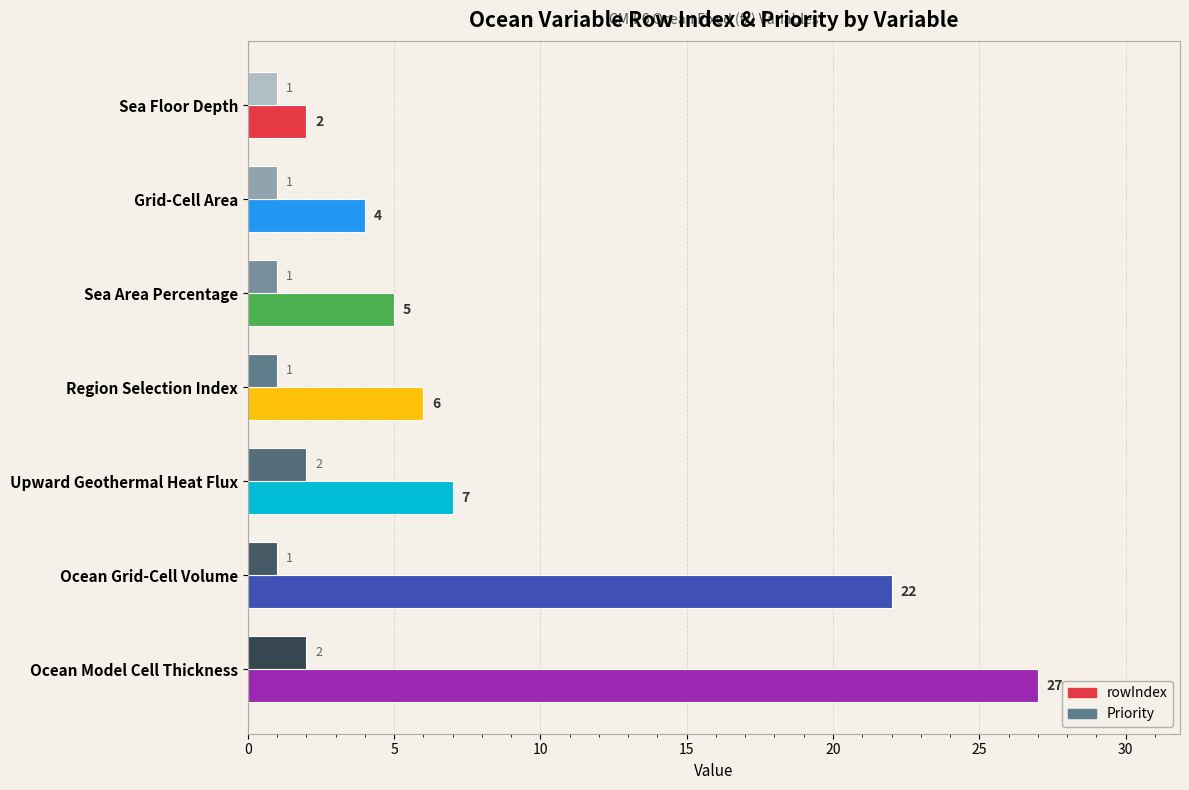

Which series has the widest spread of values?

rowIndex